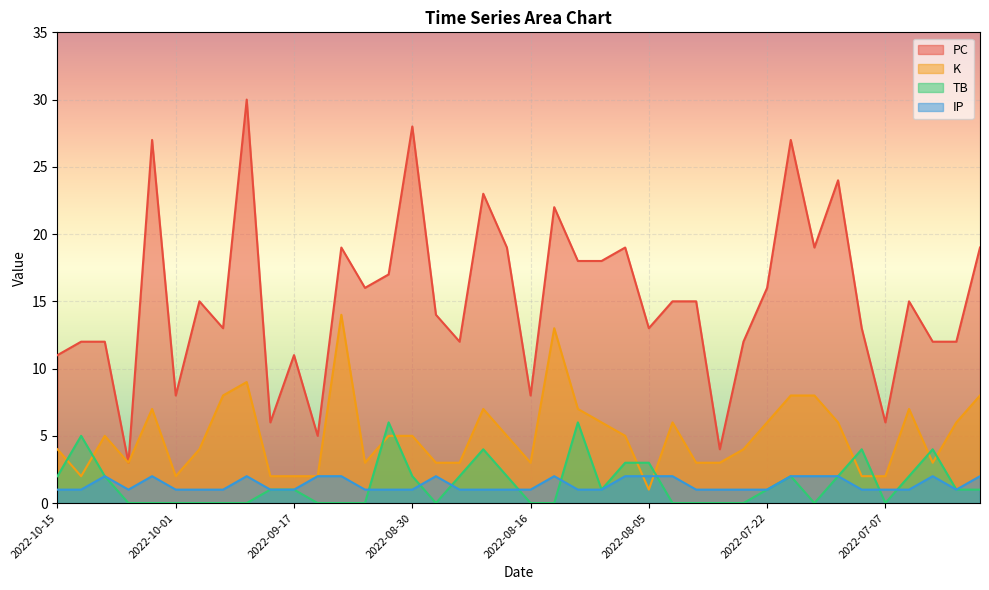

What is the difference between the second highest and minimum values in the K series?

12